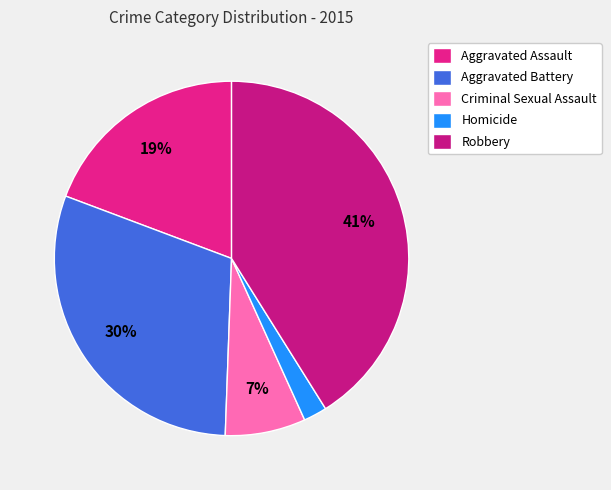

What is the largest slice in the pie chart?

Robbery